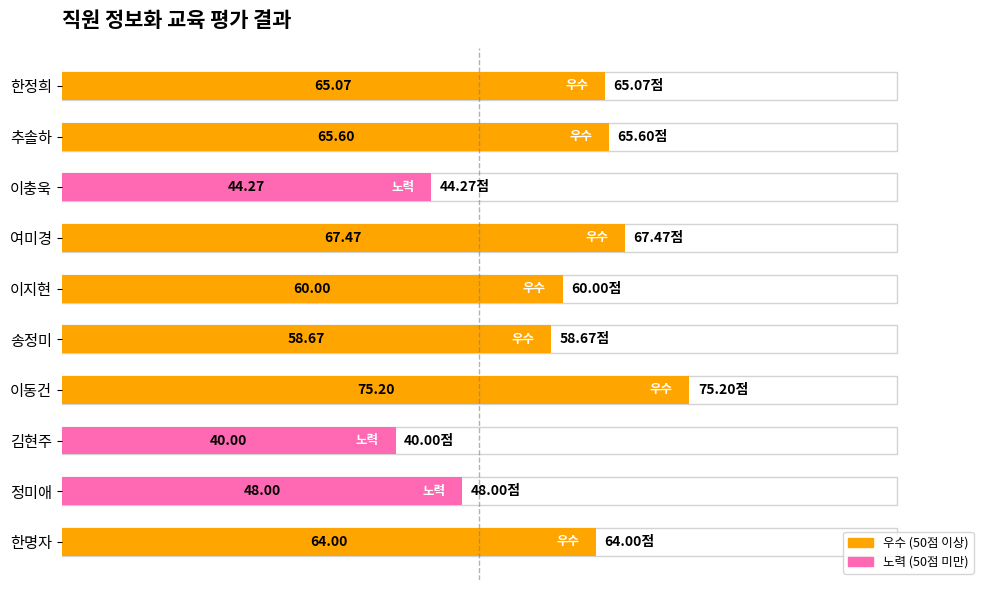

The chart shows a value of 48.0 at 정미애. True or false?

True